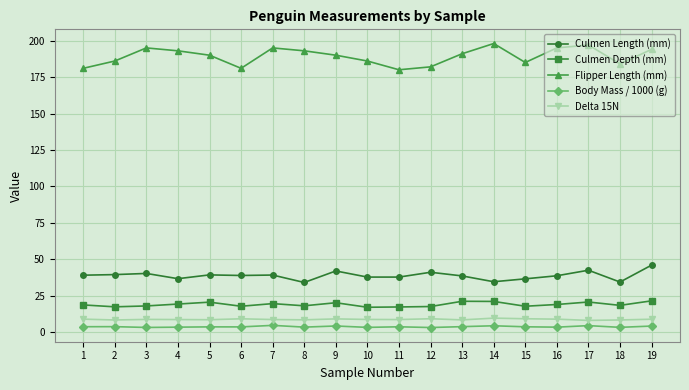

The value of Flipper Length (mm) at 3 is 195.0. True or false?

True